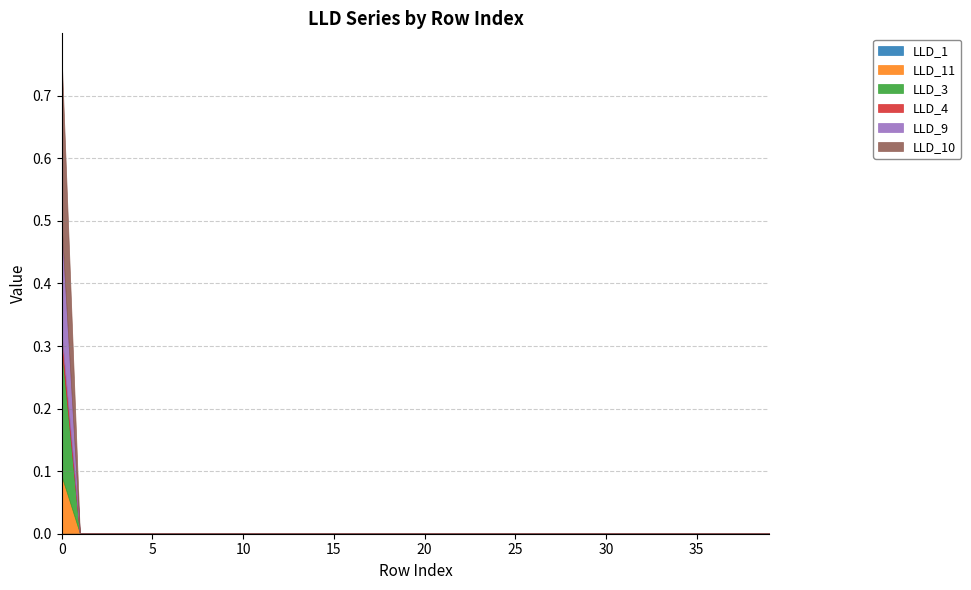

At 26, list the series in order from largest to smallest.

LLD_1, LLD_11, LLD_3, LLD_4, LLD_9, LLD_10